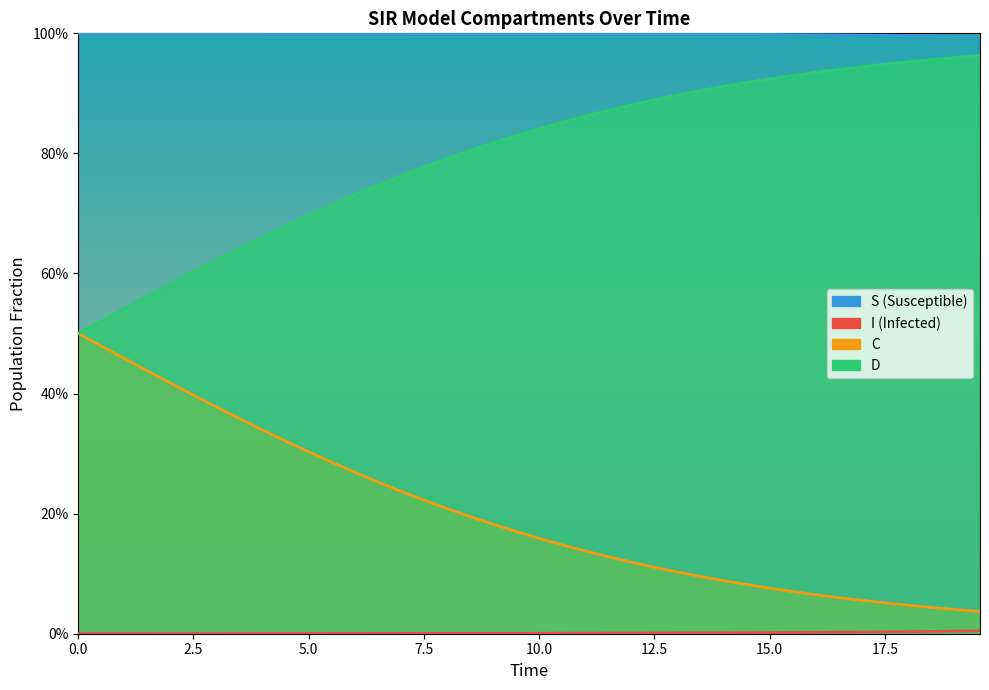

True or false: I has more than 2 interior local peaks.

False